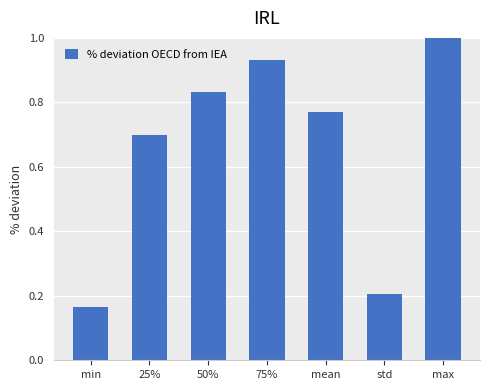

Where is the data nearest to the value 0?

min